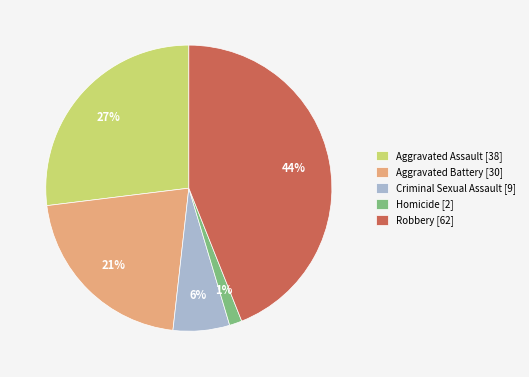

Combined, do Homicide [2] and Aggravated Battery [30] account for over 50%?

No